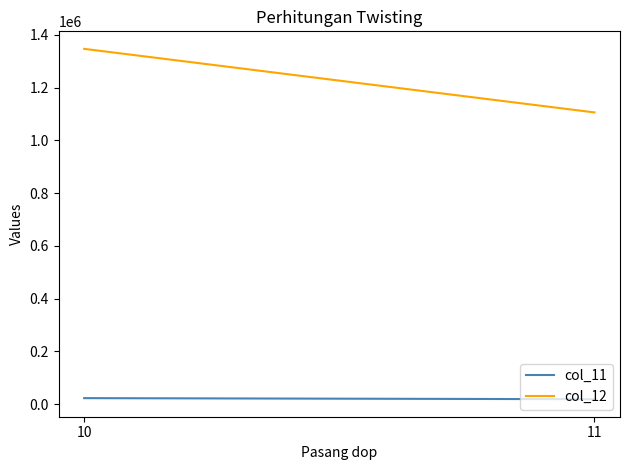

What is the sum of the col_12 values at 11 and 10?

2452275.0